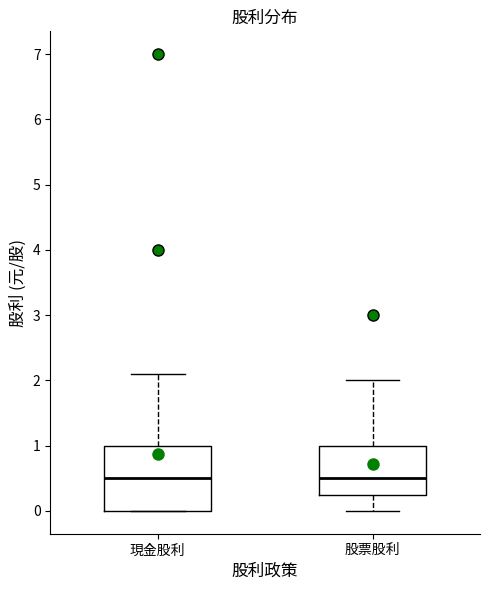

Comparing the boxes themselves (not the whiskers), which one is the tallest?

現金股利